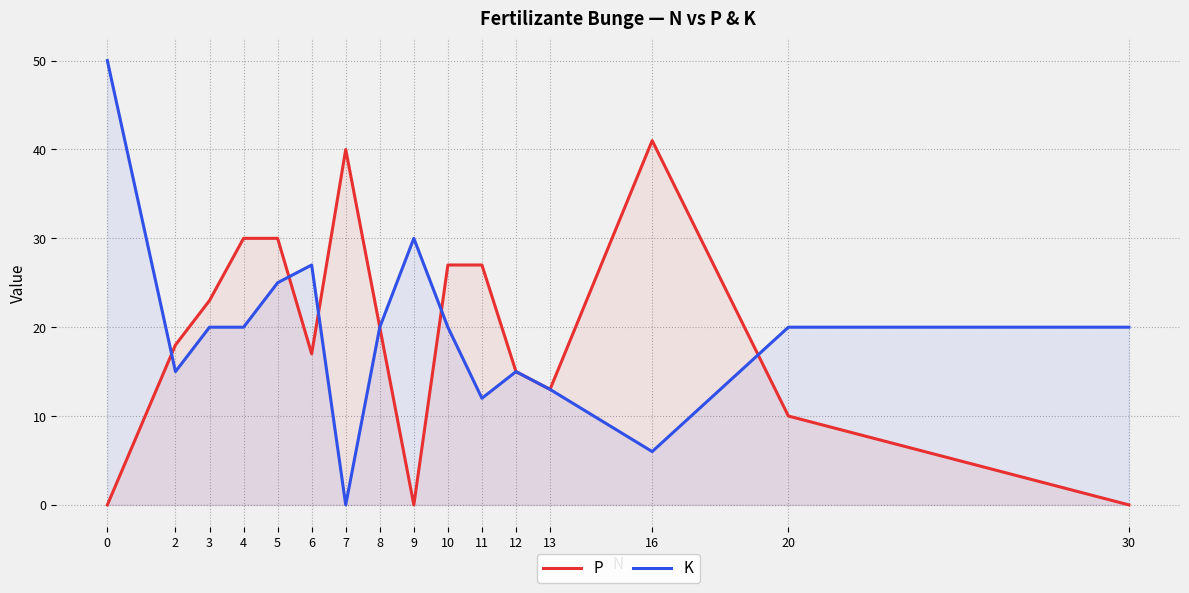

Where is K nearest to the value 25?

5